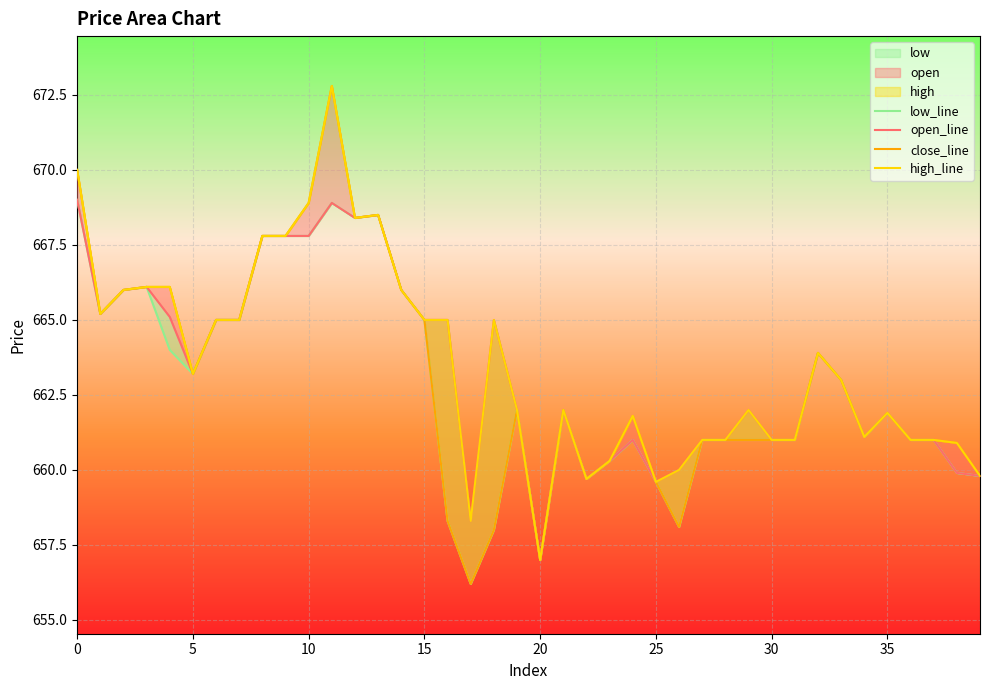

True or false: open_line has more than 2 interior local peaks.

True